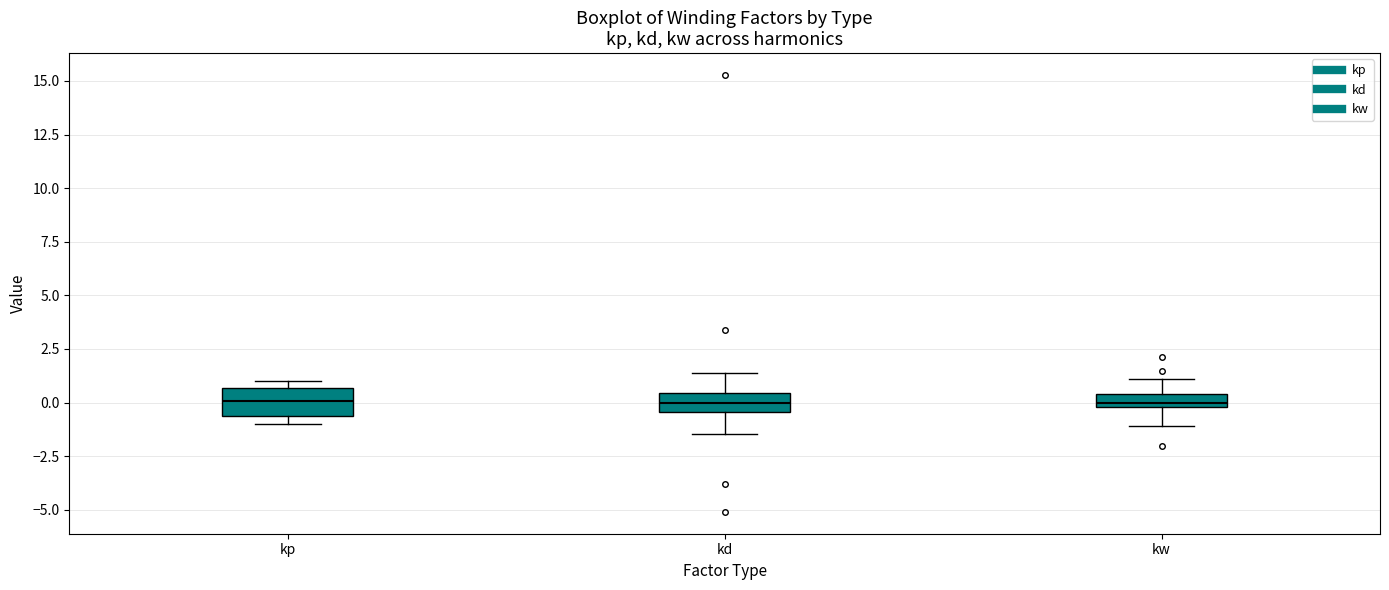

Where is the upper edge of the box for kp on the y-axis? The values are not printed on the chart, so give them approximately, as read against the axis.

0.5